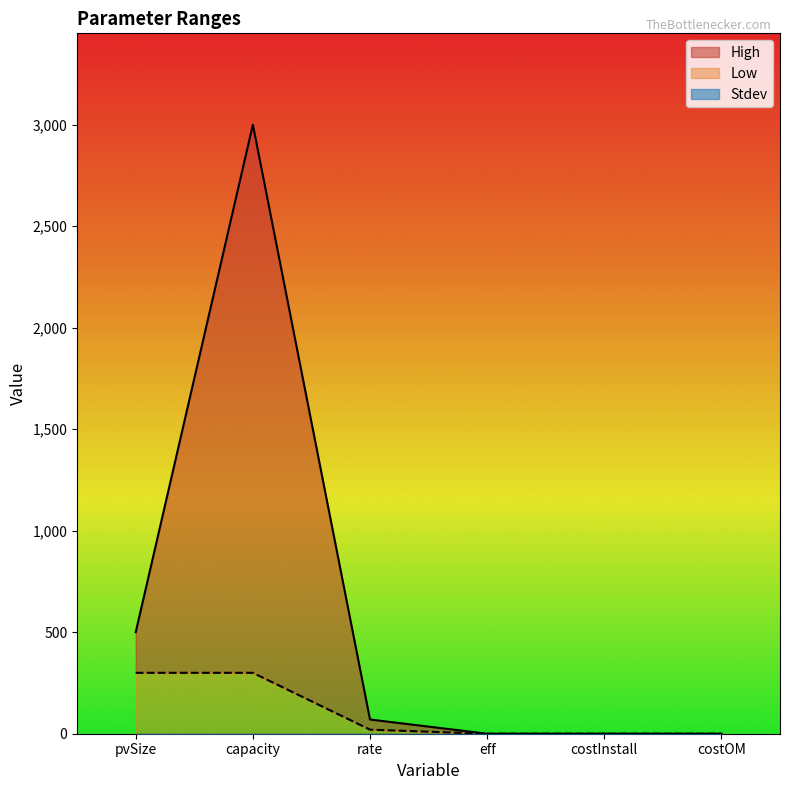

At which label does High first exceed 70?

pvSize